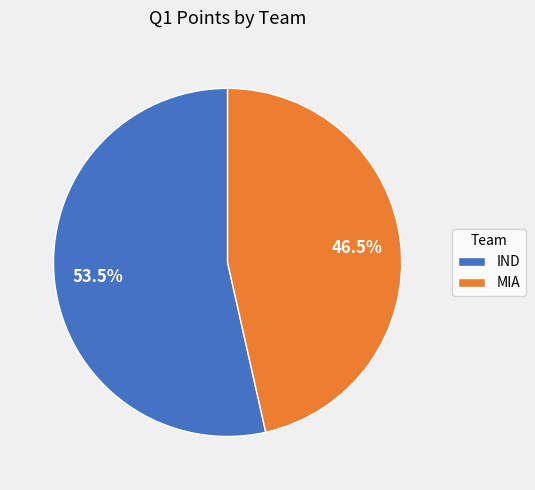

What is the largest slice in the pie chart?

IND